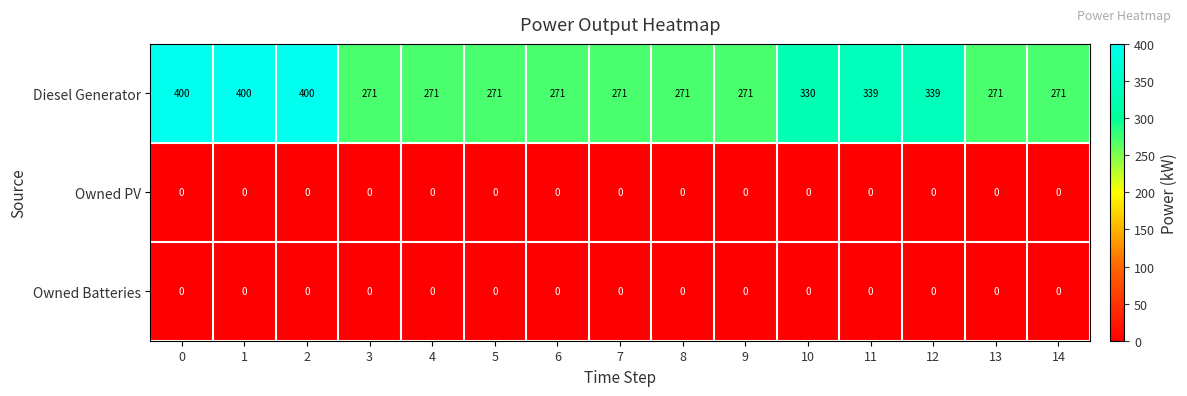

What is the sum of the Diesel Generator values at 6 and 9?

542